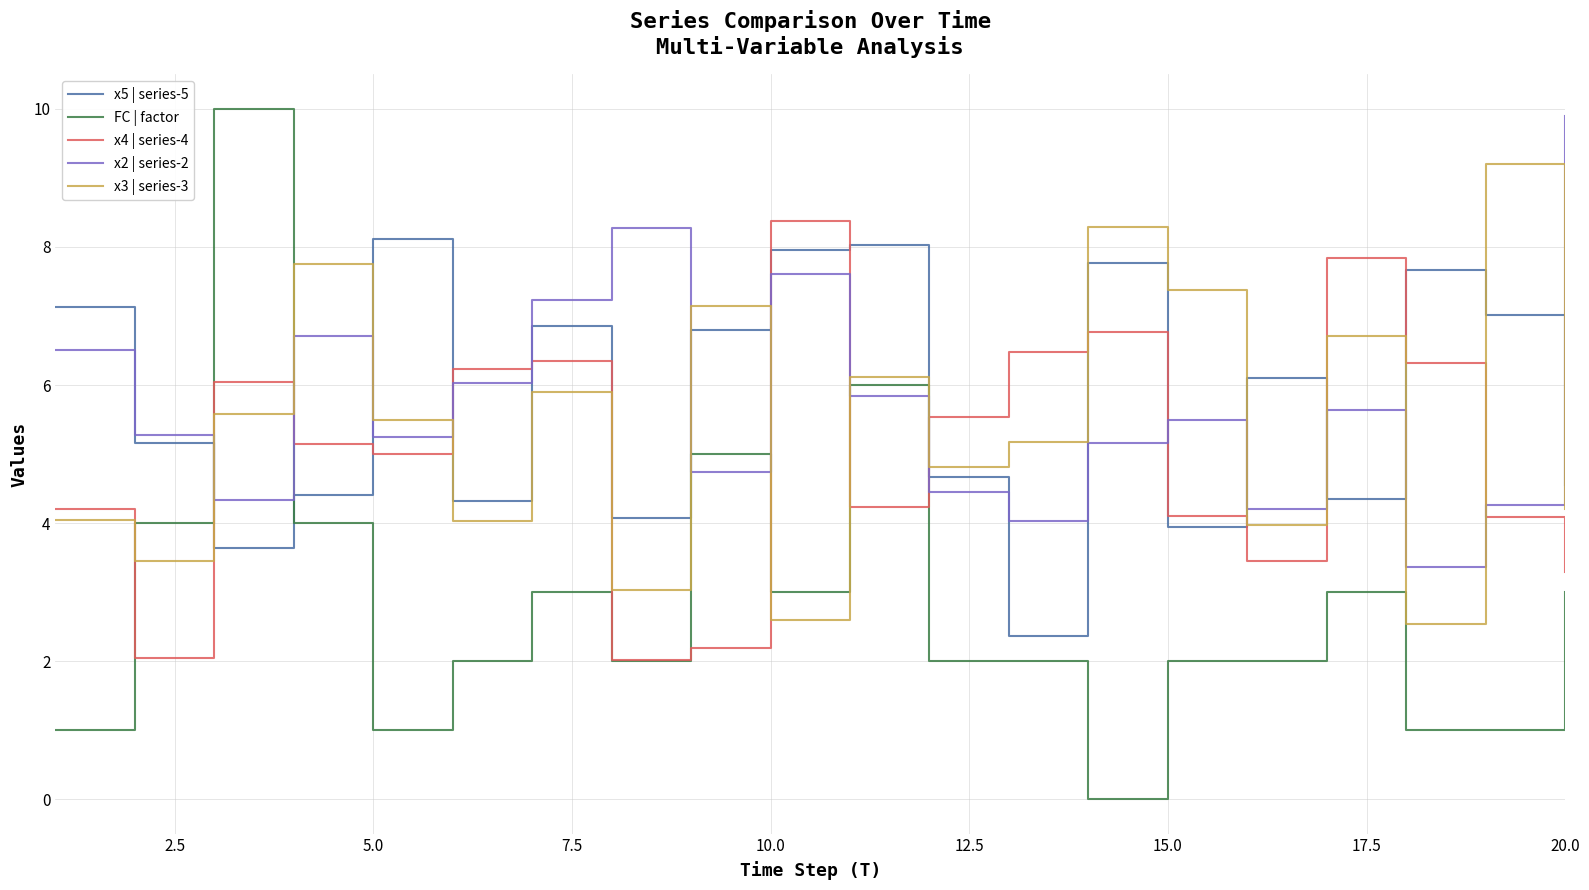

What is the difference between the maximum and second lowest values in the x3 | series-3 series?

6.6